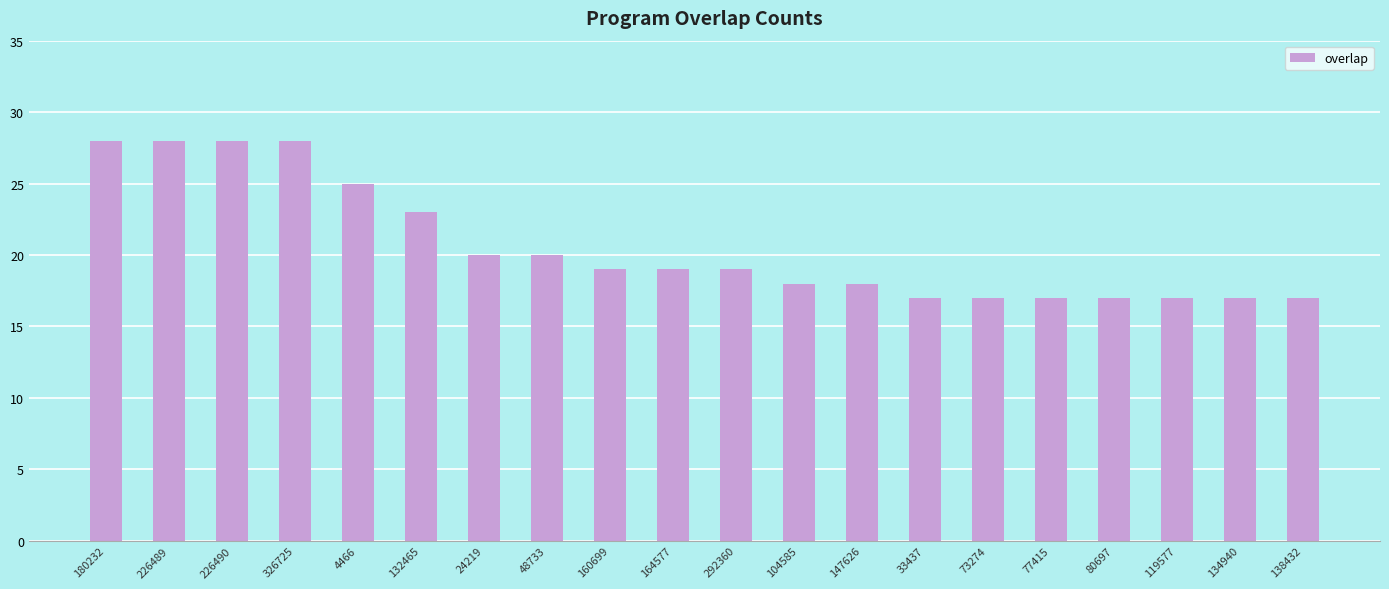

How many series are shown in this chart?

1